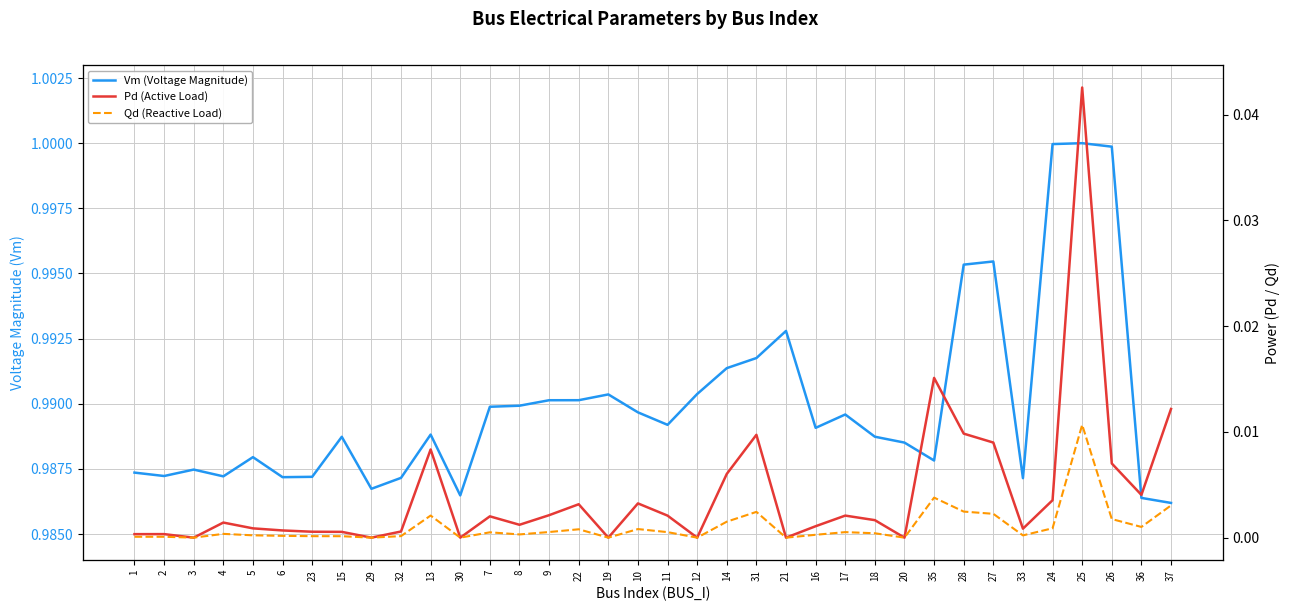

True or false: Vm (Voltage Magnitude) has a value of 1.0 at 4.

True